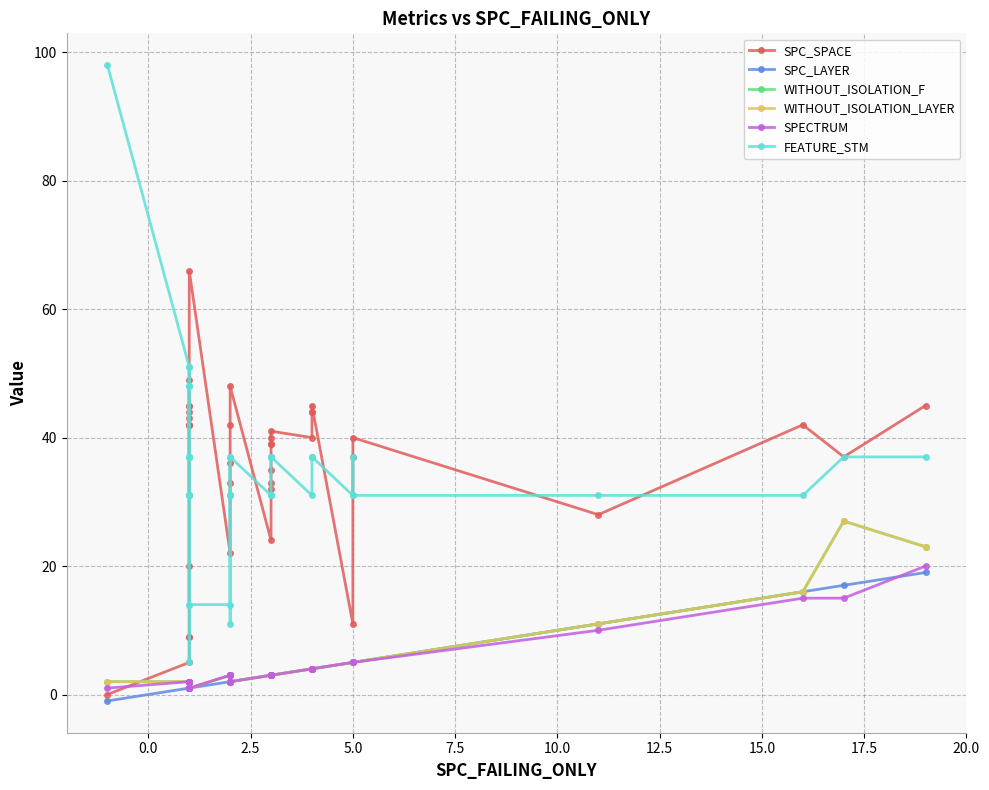

At how many categories does at least one series exceed 92?

1